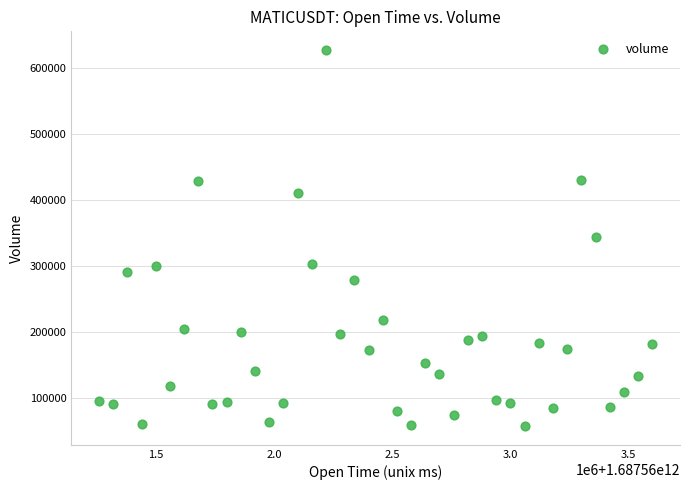

What is the range of Y values (max minus min)?

569361